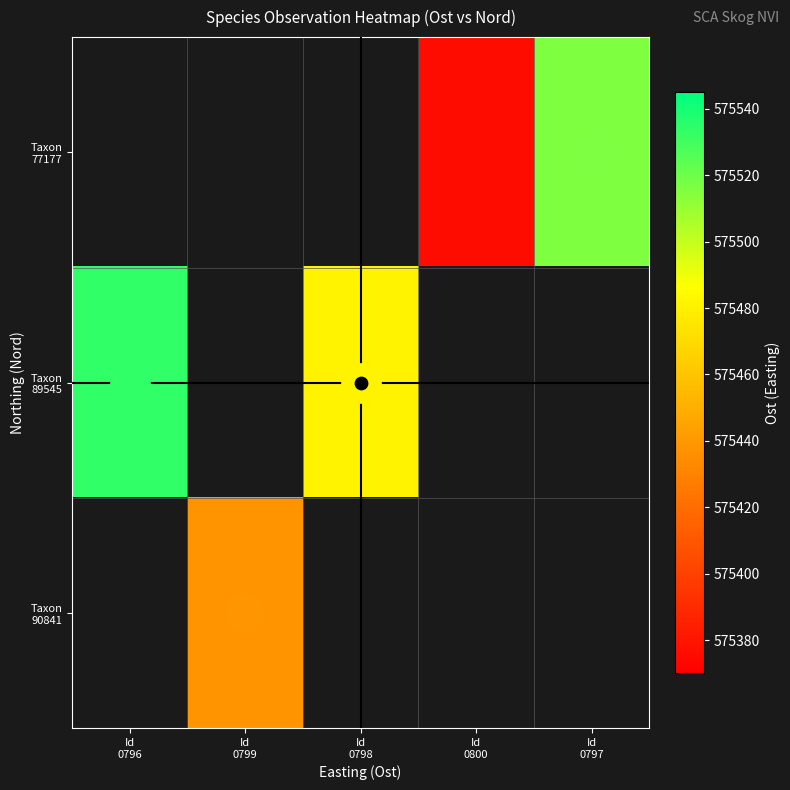

At which category does the chart reach its peak across all series?

Id
0796